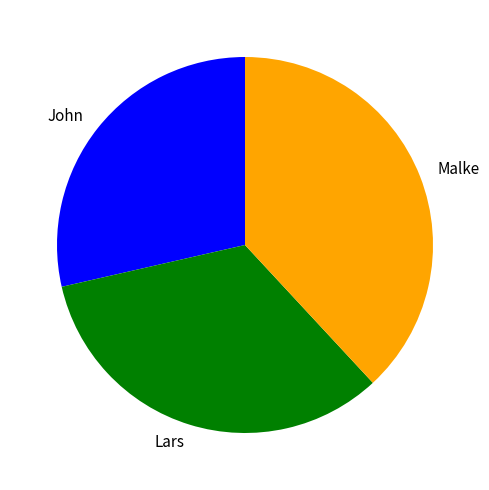

Is there any slice that represents more than half of the pie?

No